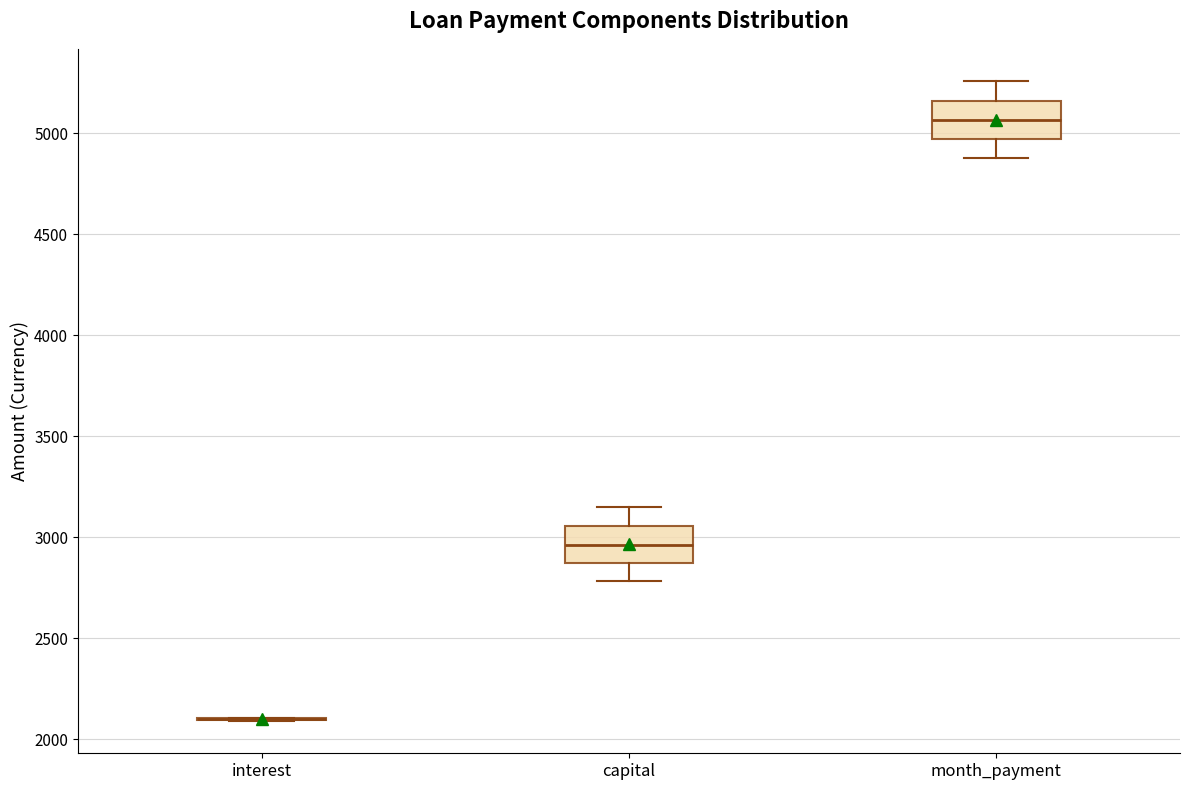

Reading left to right, read every box against the y-axis: the position of its median line, the range the box covers, and the ends of its whiskers. The values are not printed on the chart, so give them approximately, as read against the axis.

interest: box collapsed to a line at 2100, whiskers 2100 to 2100
capital: median 2950, box 2850 to 3050, whiskers 2800 to 3150
month_payment: median 5050, box 4950 to 5150, whiskers 4900 to 5250